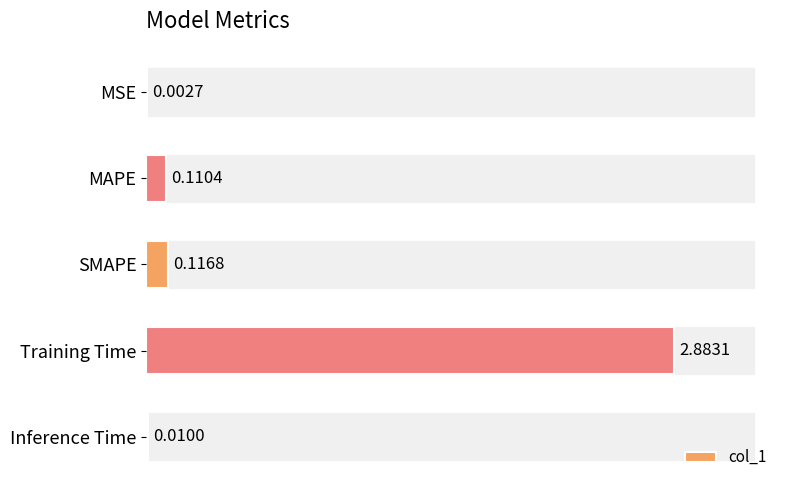

What is the sum of all values?

3.1